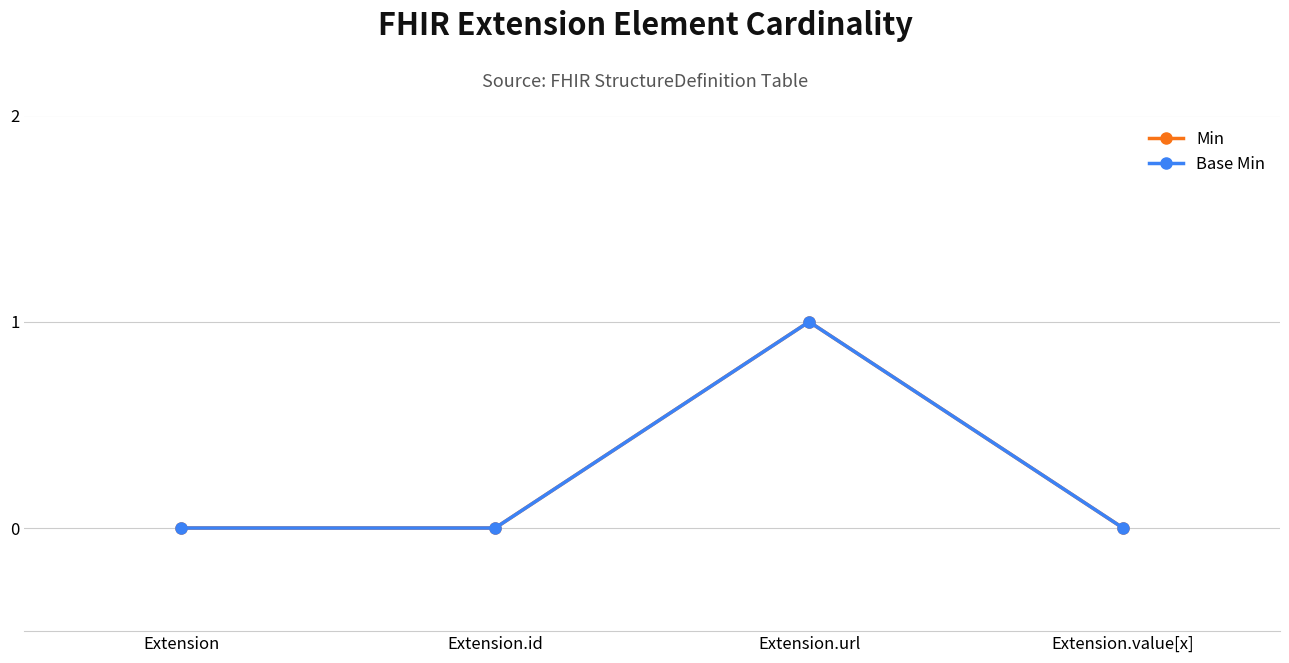

At which label does Base Min reach its minimum?

Extension